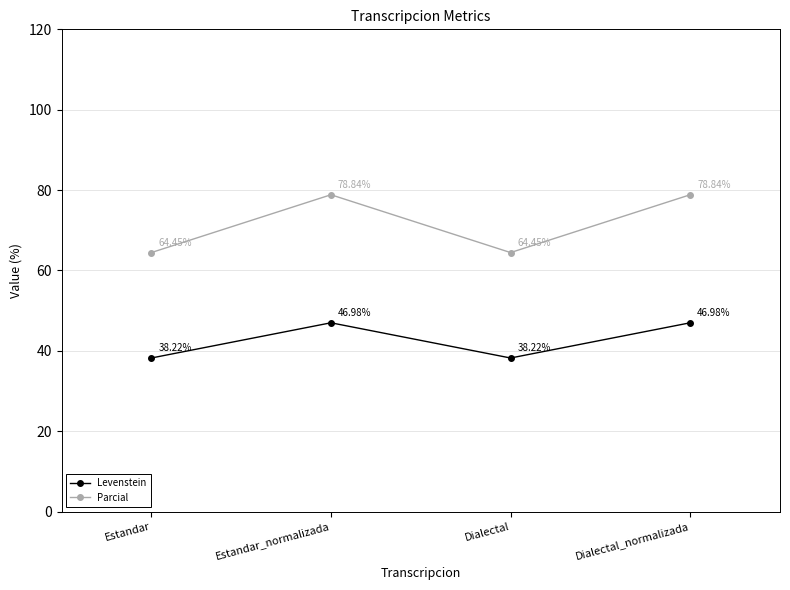

True or false: Parcial has a value of 78.8 at Estandar_normalizada.

True